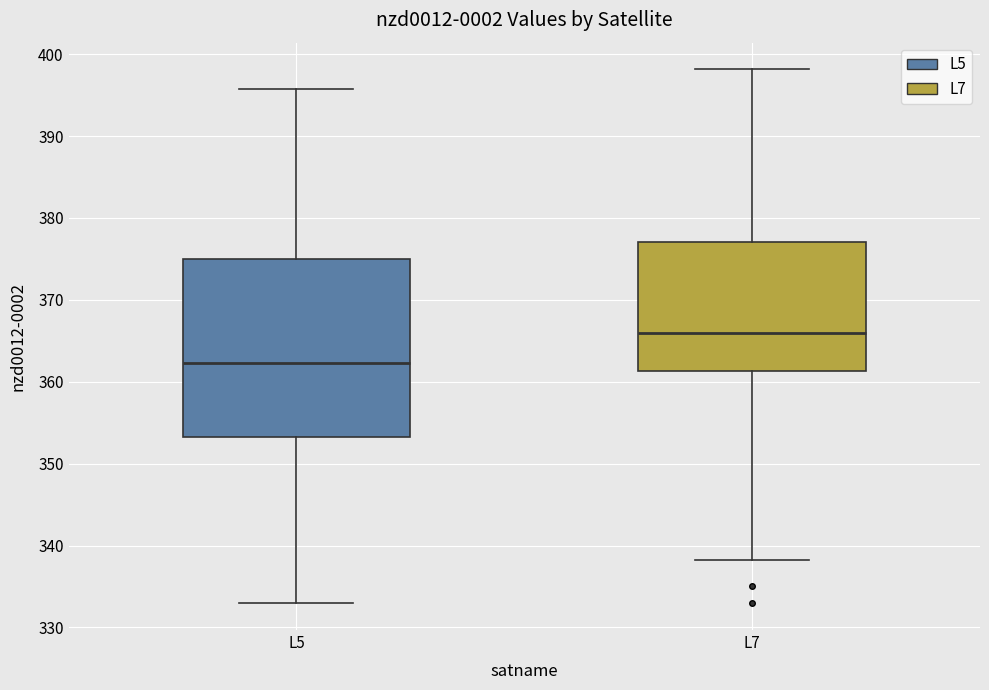

Comparing the boxes themselves (not the whiskers), which one is the tallest?

L5